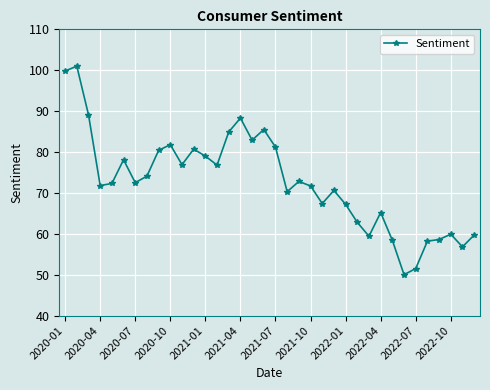

True or false: the data has more than 2 interior local peaks.

True